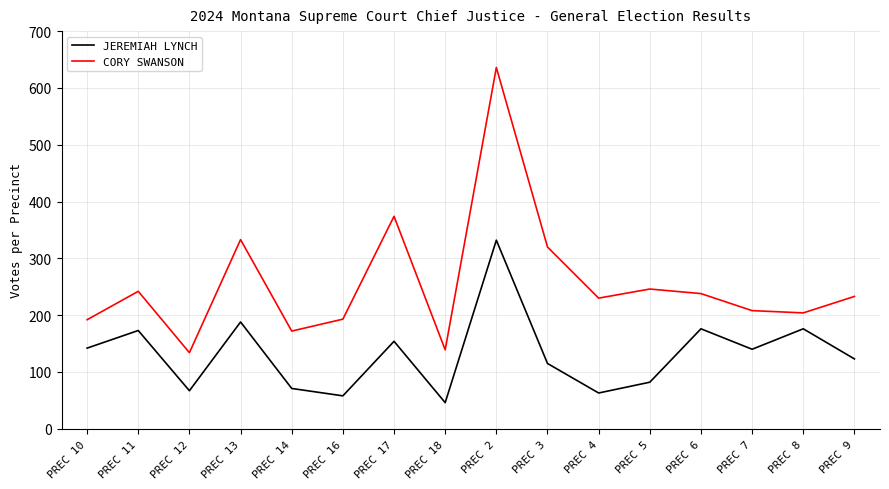

Is it true that CORY SWANSON equals 95 at PREC 9?

False